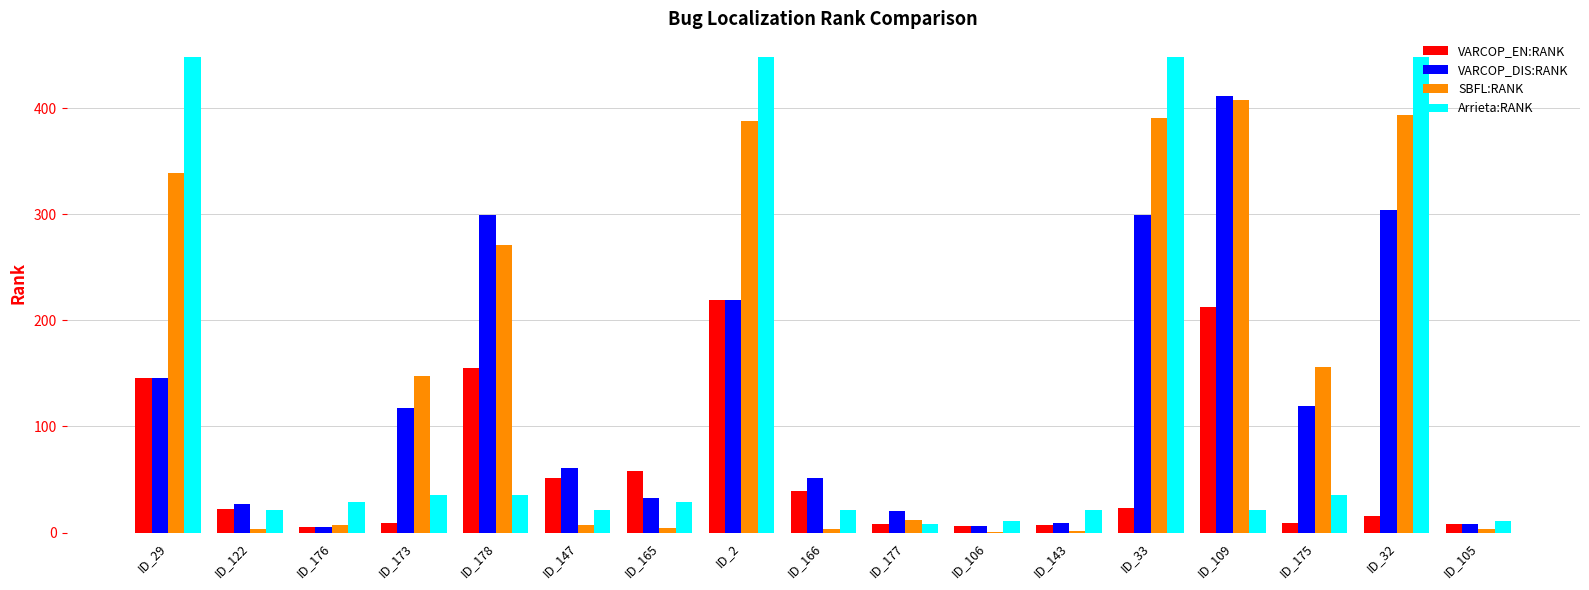

Are the bars grouped side by side (vs. stacked)?

Yes